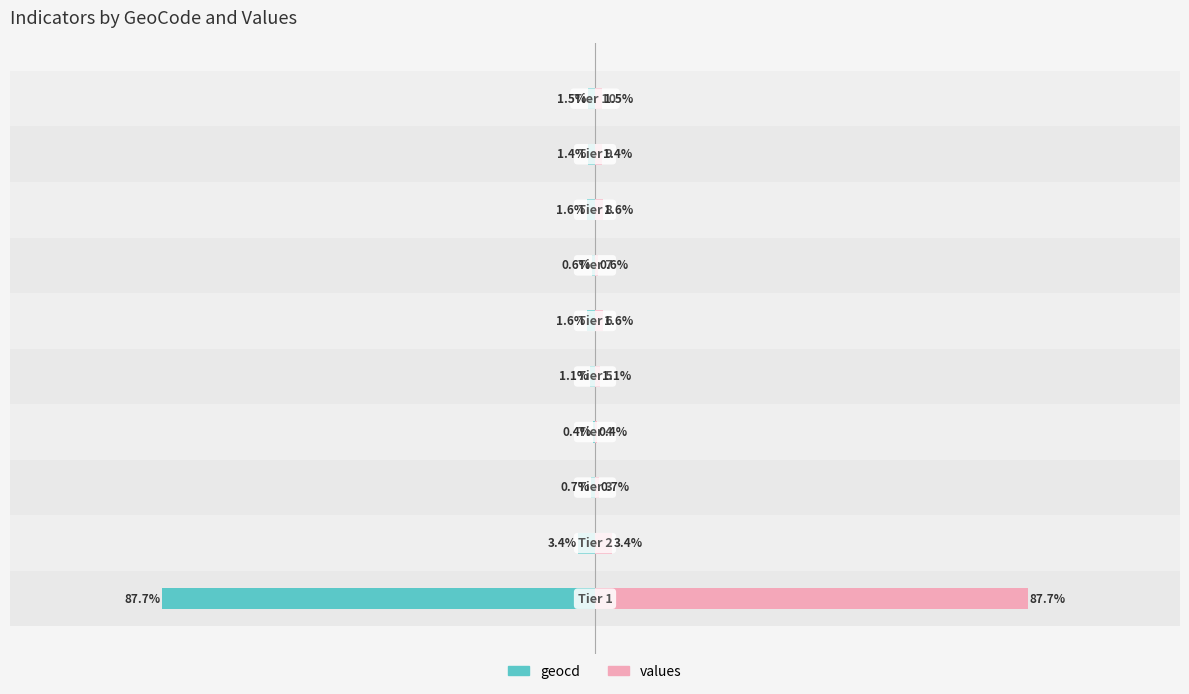

Which series has the widest spread of values?

values